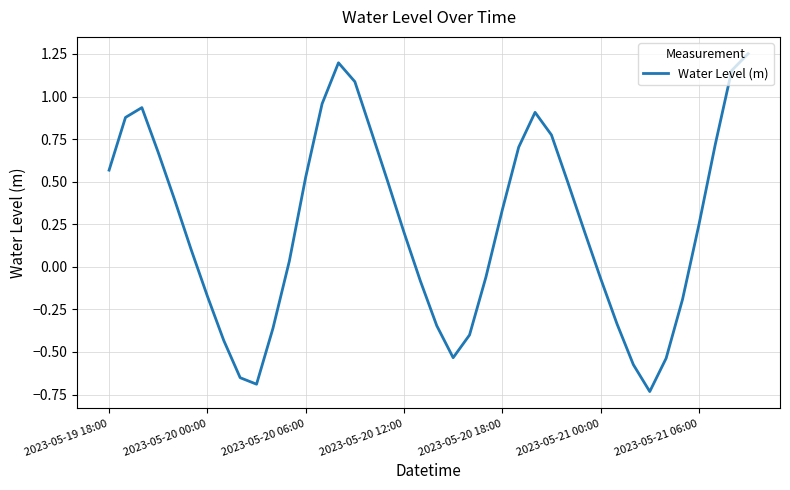

At which label does the data first exceed 0?

2023-05-19 18:00